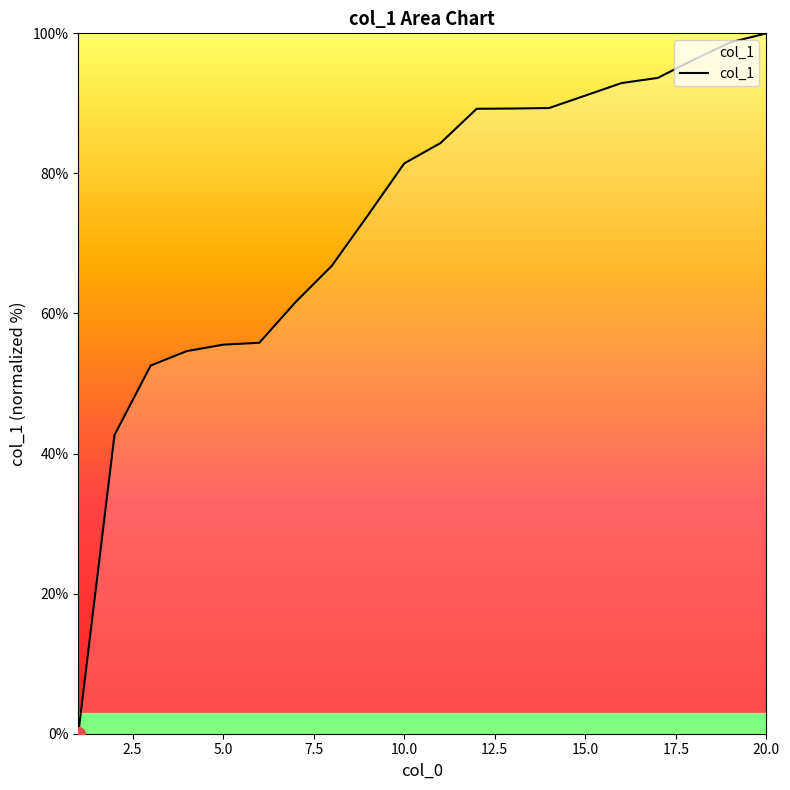

What is the maximum value shown in the chart?

100.0